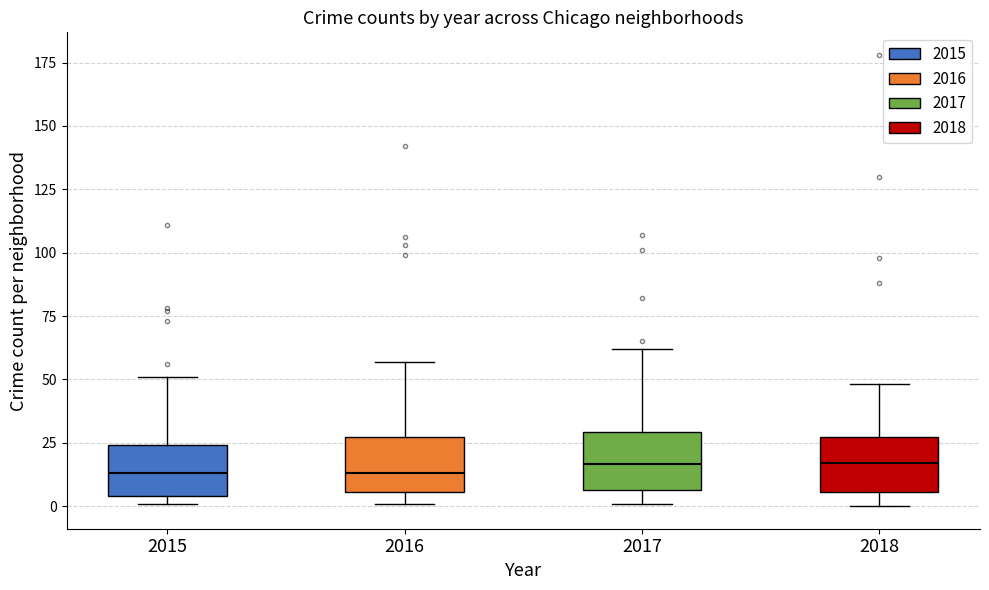

Reading left to right, read every box against the y-axis: the position of its median line, the range the box covers, and the ends of its whiskers. The values are not printed on the chart, so give them approximately, as read against the axis.

2015: median 15, box 5 to 25, whiskers 0 to 50
2016: median 15, box 5 to 25, whiskers 0 to 55
2017: median 15, box 5 to 30, whiskers 0 to 60
2018: median 15, box 5 to 25, whiskers 0 to 50